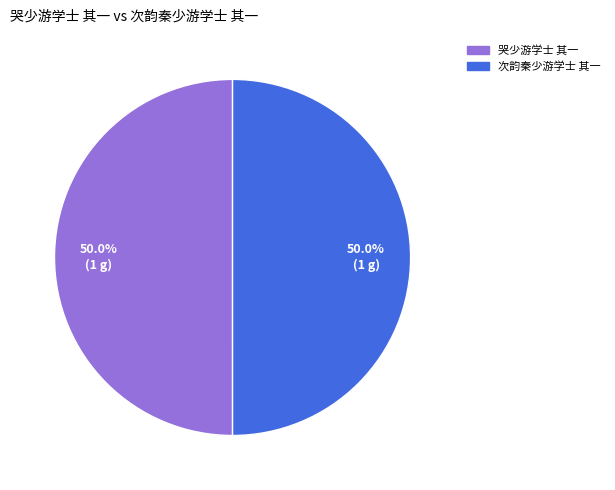

True or false: 哭少游学士 其一 accounts for 50% of the total.

True